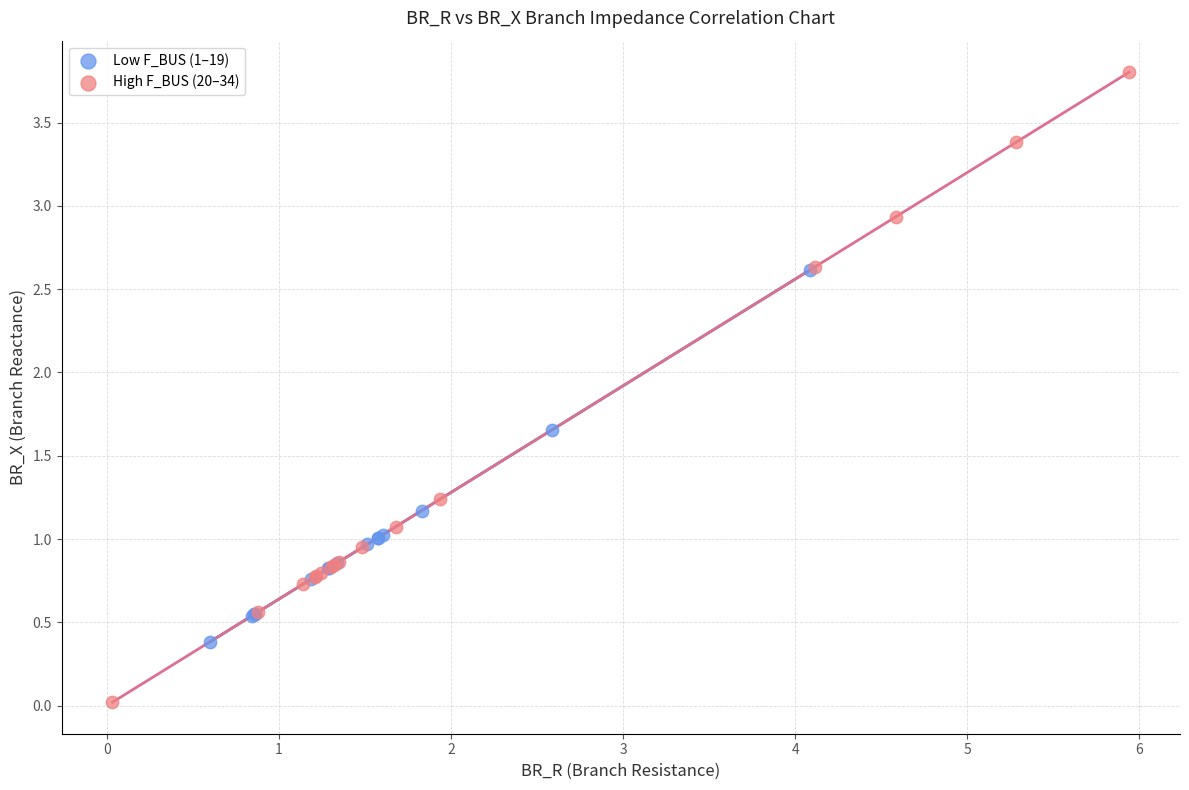

Which series reaches the minimum Y coordinate?

High F_BUS (20–34)